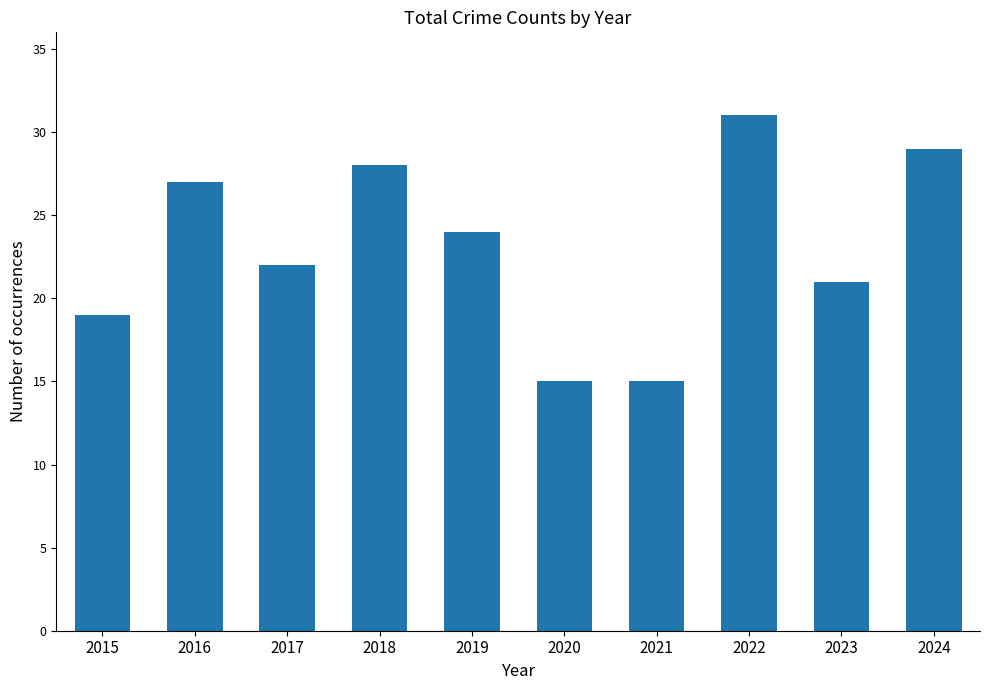

What is the difference between the second highest and minimum values?

14